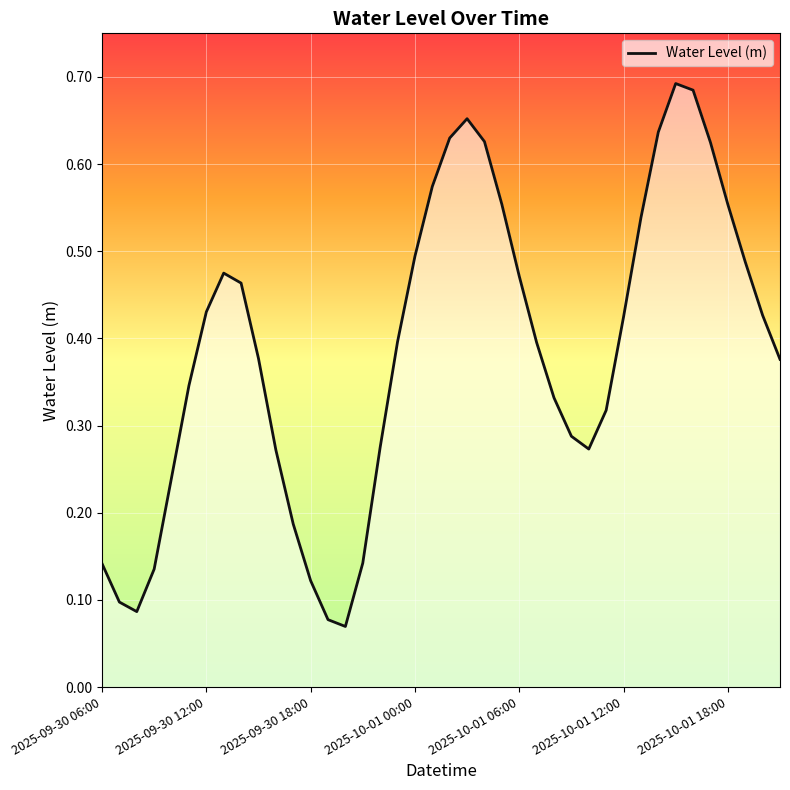

What is the sum of all values?

15.4